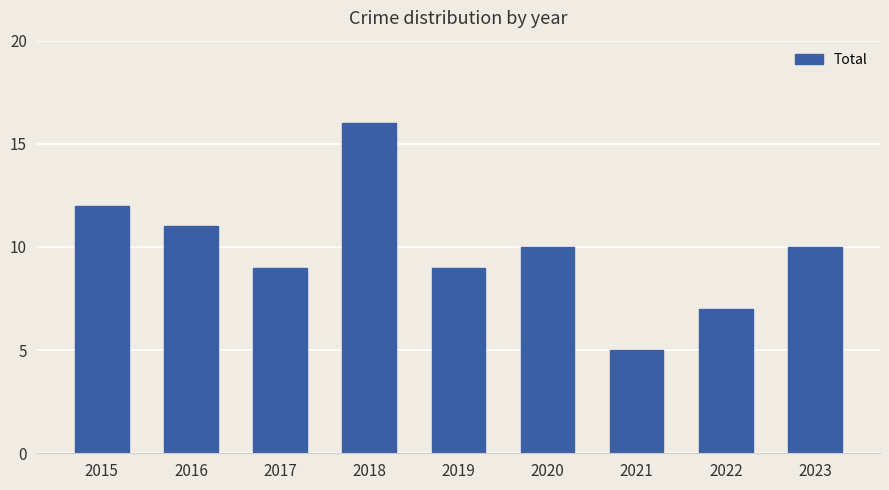

Reading right to left, extract all data points from this chart.

2023=10	2022=7	2021=5	2020=10	2019=9	2018=16	2017=9	2016=11	2015=12